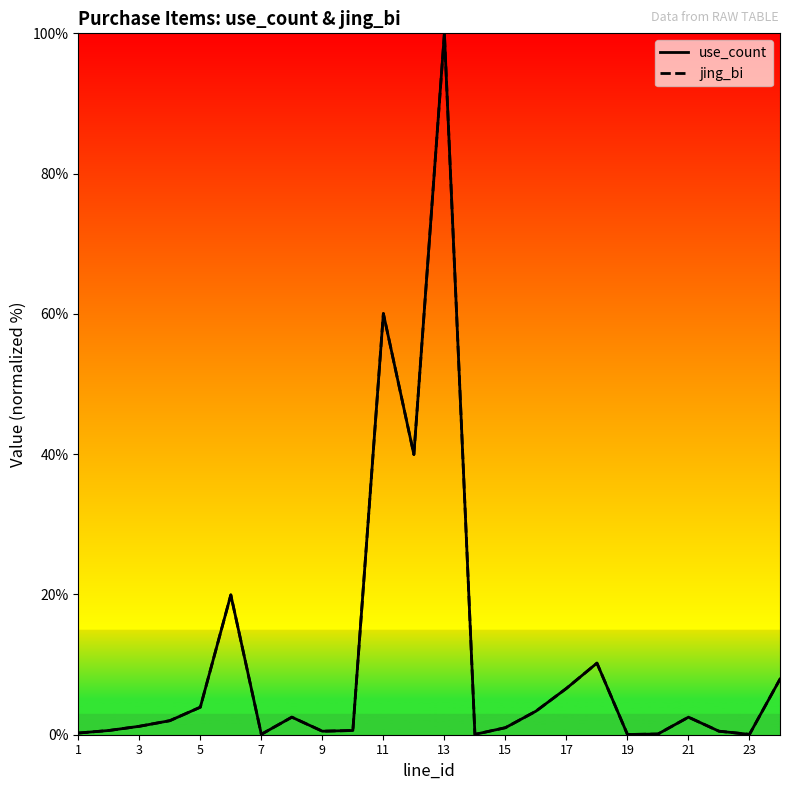

True or false: use_count and jing_bi cross at least once.

False